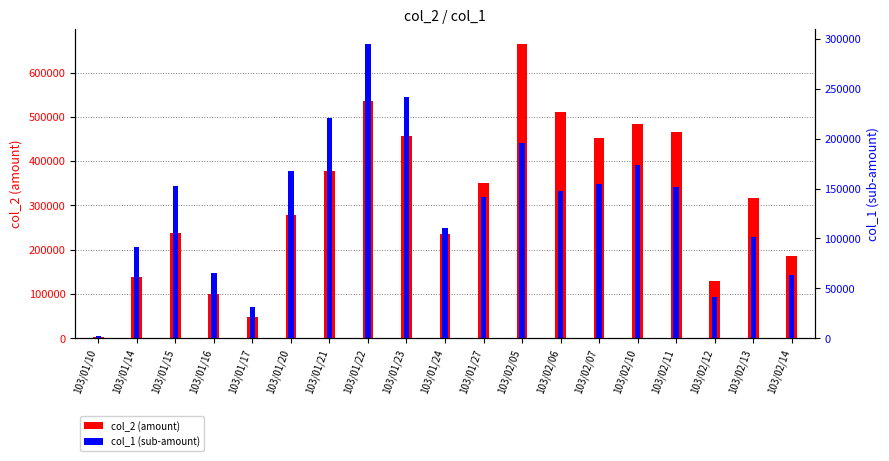

How many data points does each series have?

19